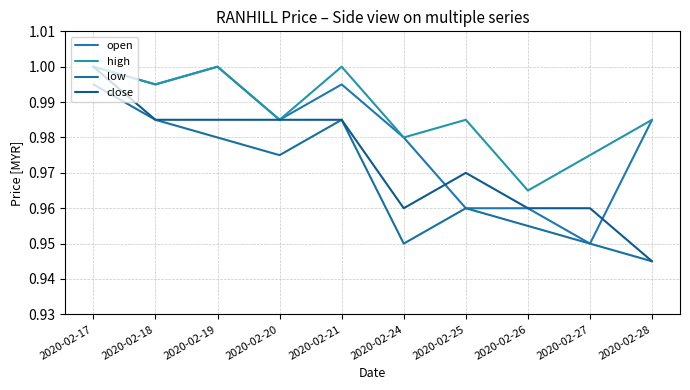

Which series has the largest total across all categories?

high